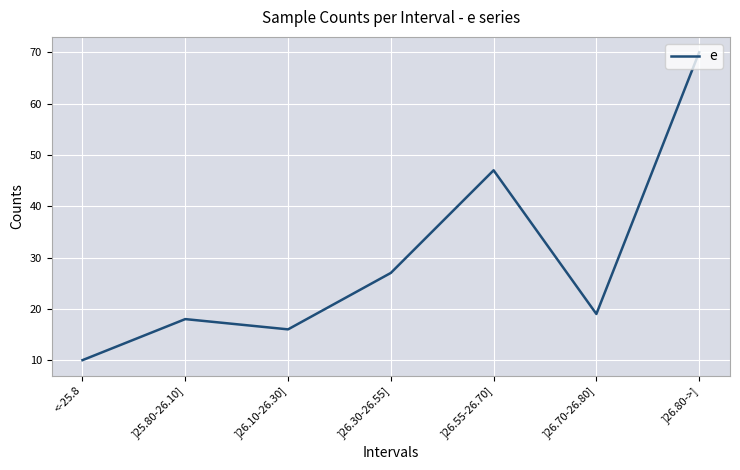

The value at ]26.80->] is 20. True or false?

False